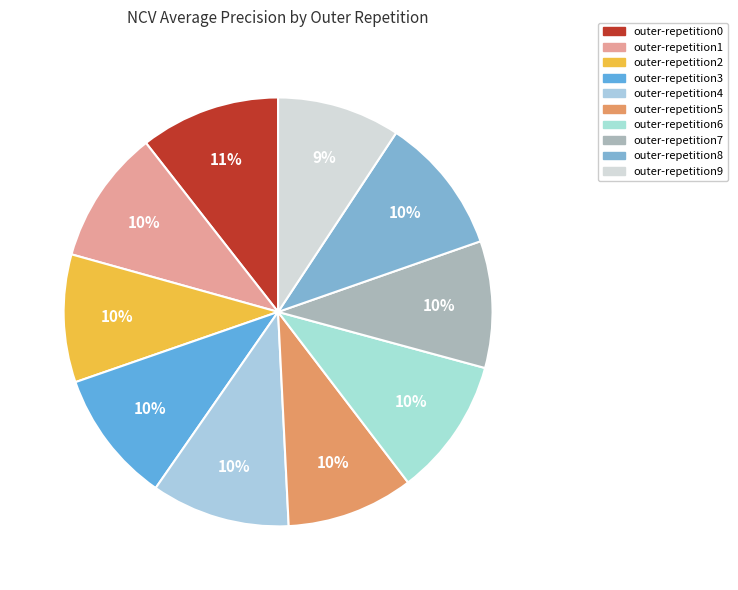

What is the change in value from outer-repetition4 to outer-repetition9?

-0.1